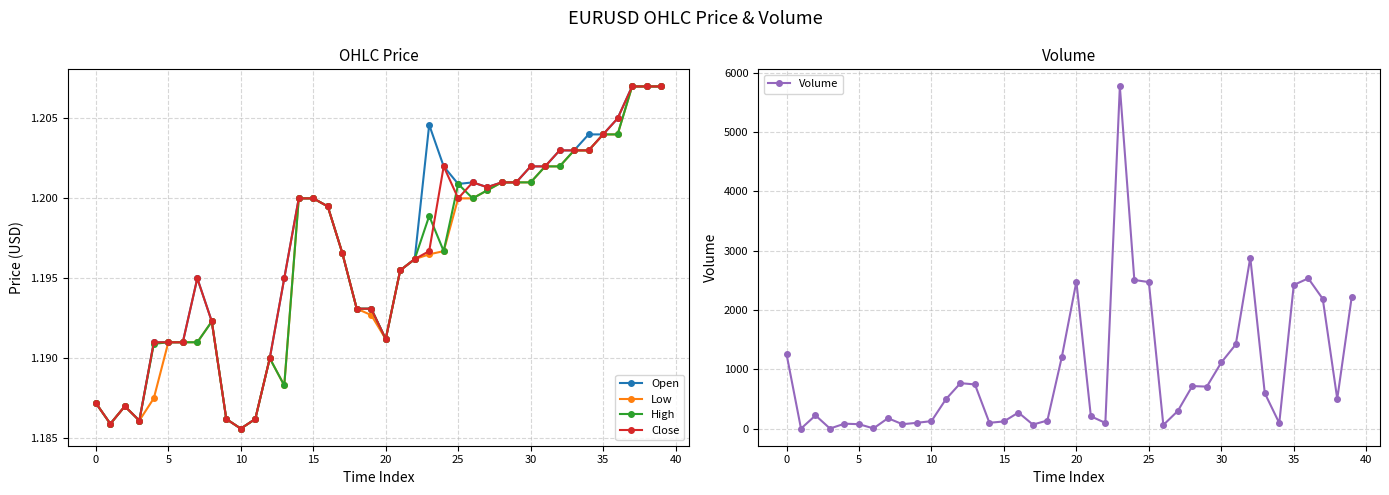

Is it true that Low equals 1.2 at 25?

True